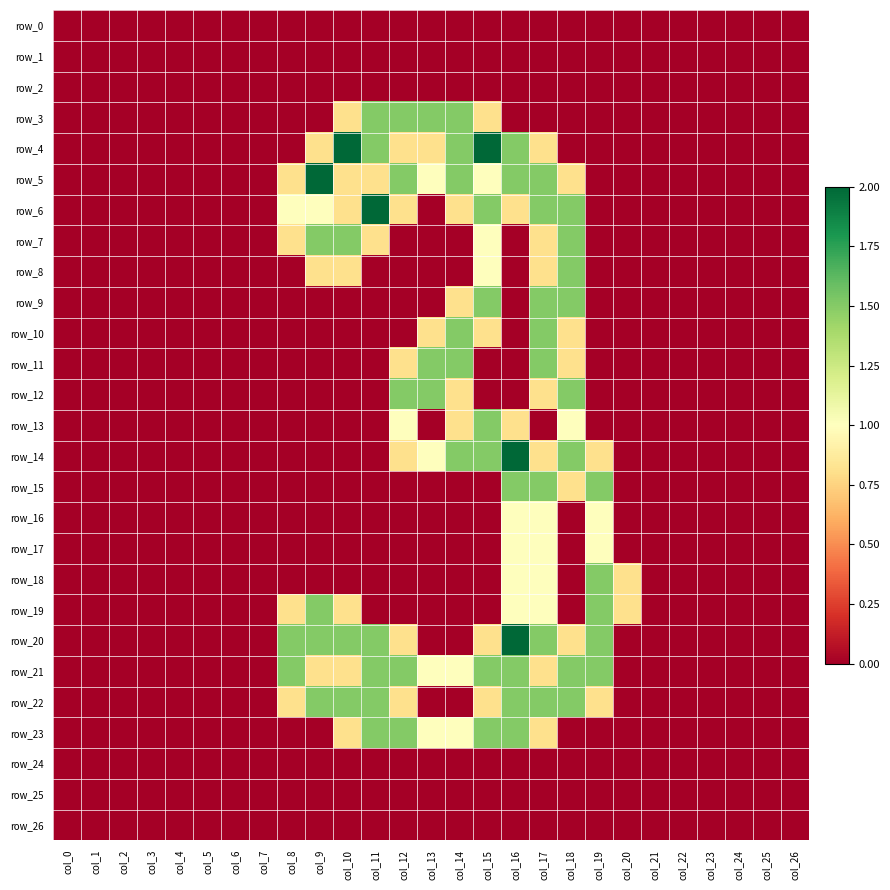

Rank the series by their maximum value, from lowest to highest.

row_0, row_1, row_2, row_24, row_25, row_26, row_16, row_17, row_3, row_7, row_8, row_9, row_10, row_11, row_12, row_13, row_15, row_18, row_19, row_21, row_22, row_23, row_4, row_5, row_6, row_14, row_20